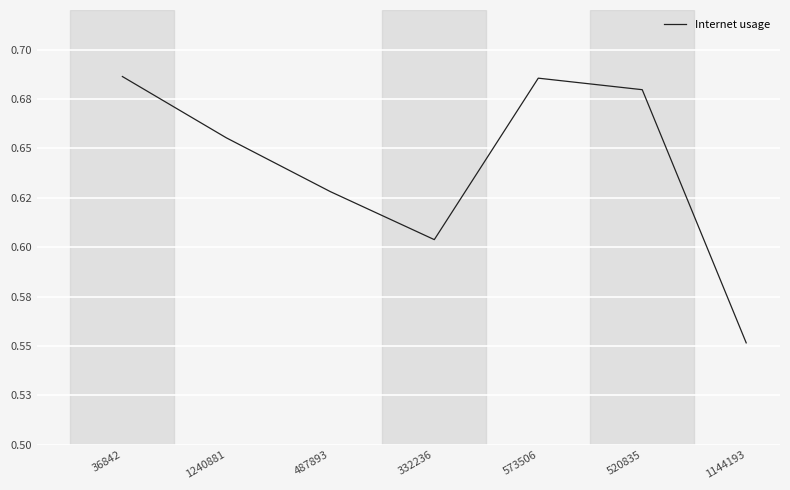

The chart shows a value of 1.0 at 520835. True or false?

False